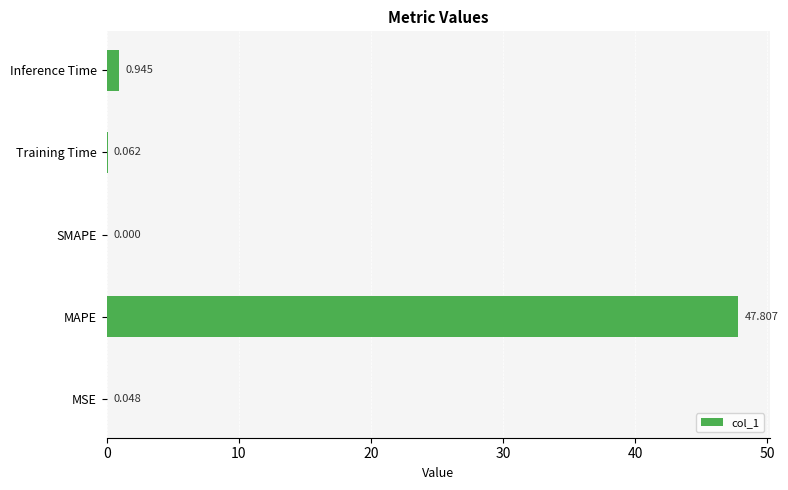

Which category has the highest value across all series?

MAPE